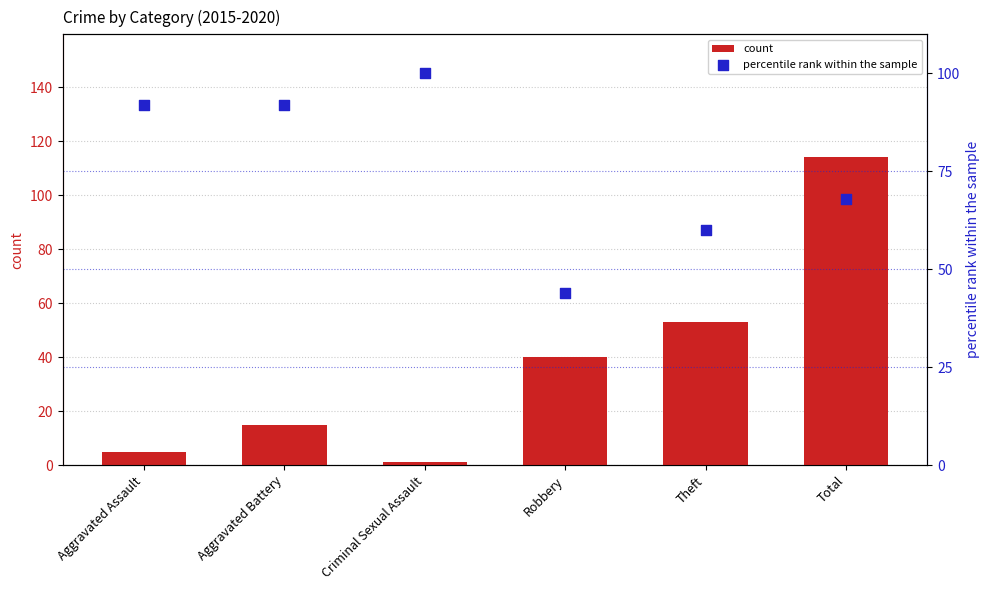

Which series has the largest total across all categories?

percentile rank within the sample